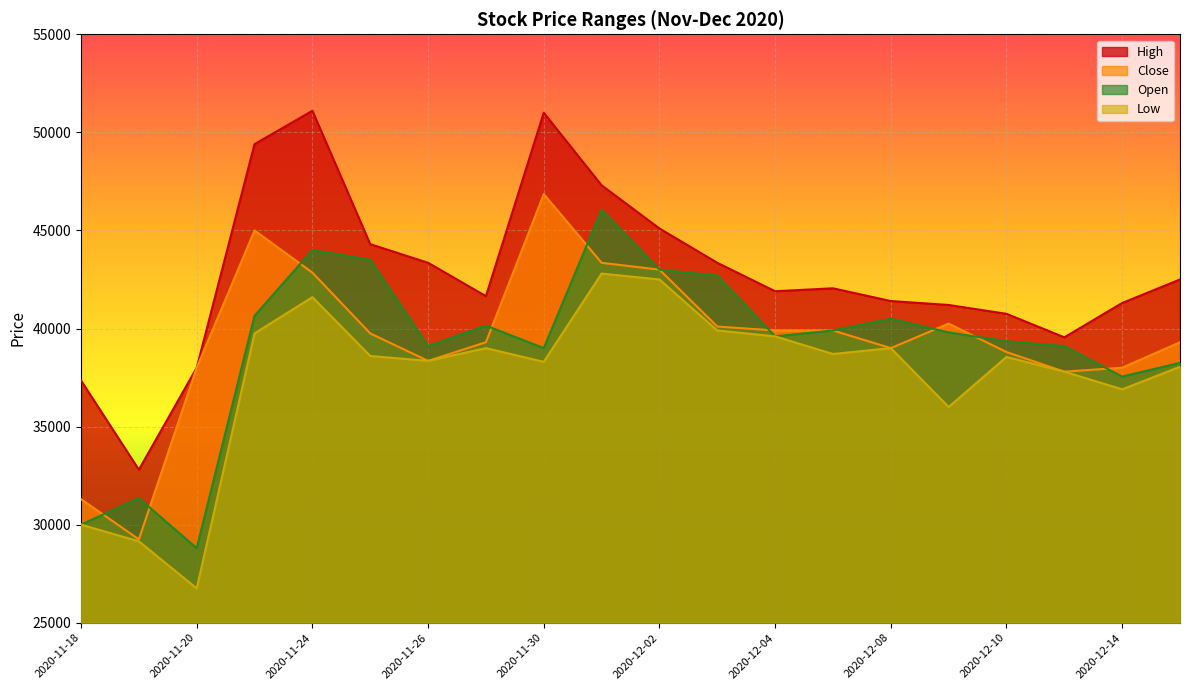

What is the label of the 16th point from the left?

2020-12-09